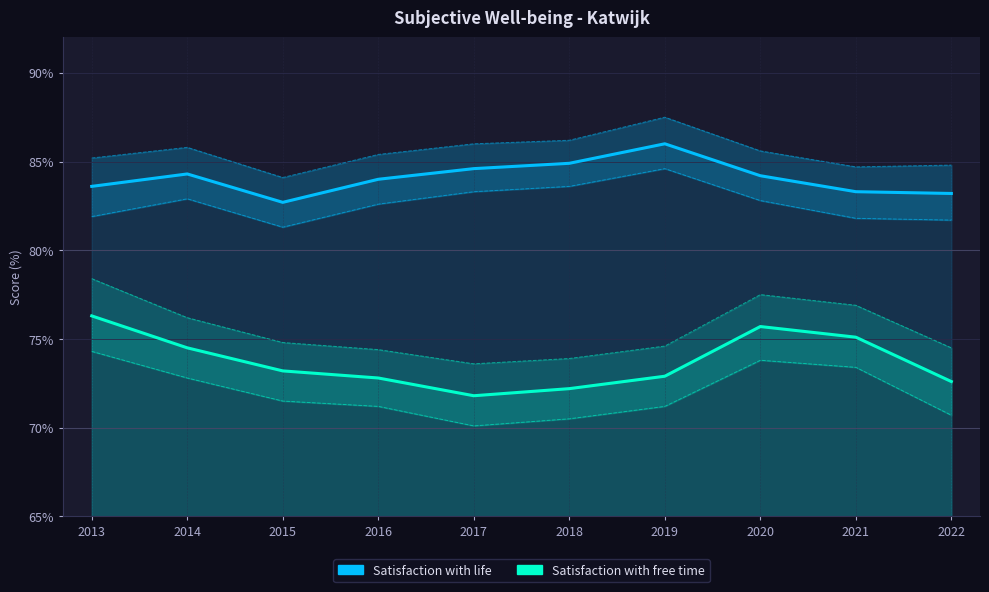

How many lines are shown in the chart?

2